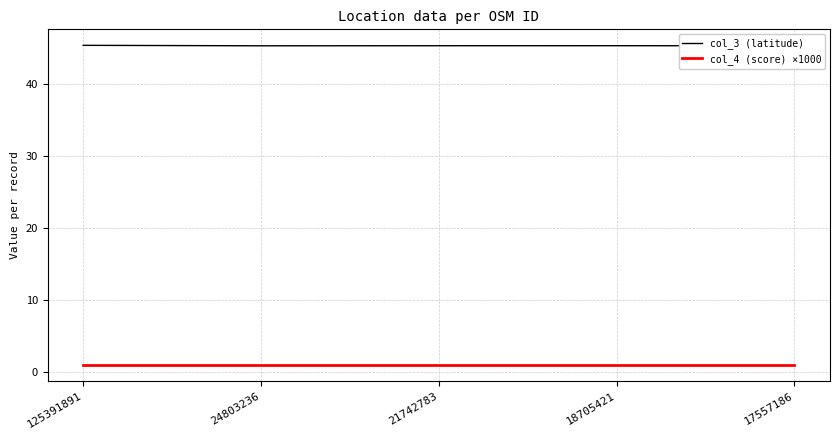

Which series has the widest spread of values?

col_3 (latitude)